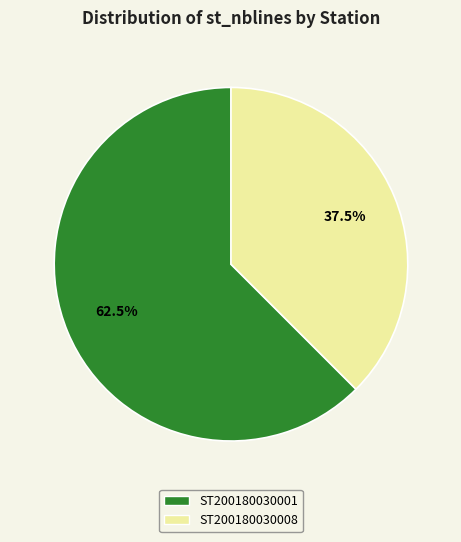

Which category has the biggest portion of the pie?

ST200180030001